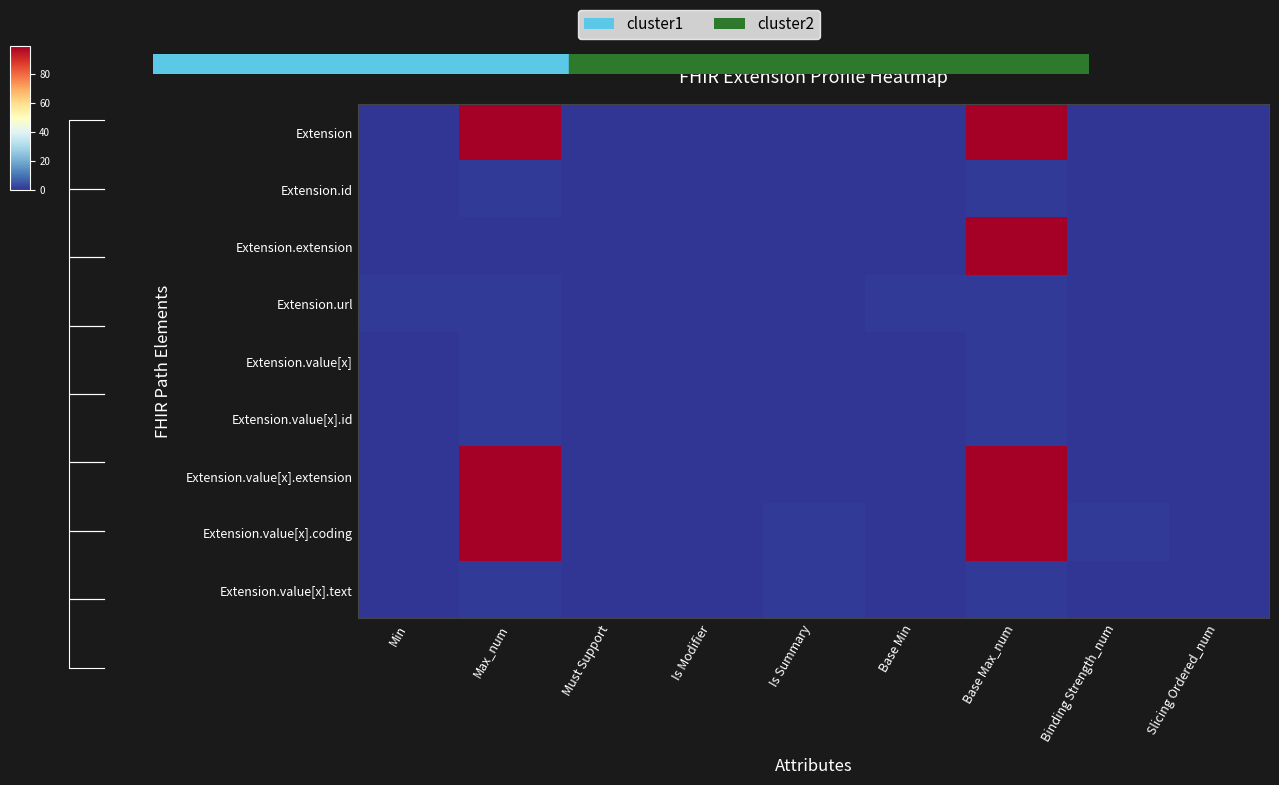

Count the Extension.value[x].text values in the range 0 to 1.

9